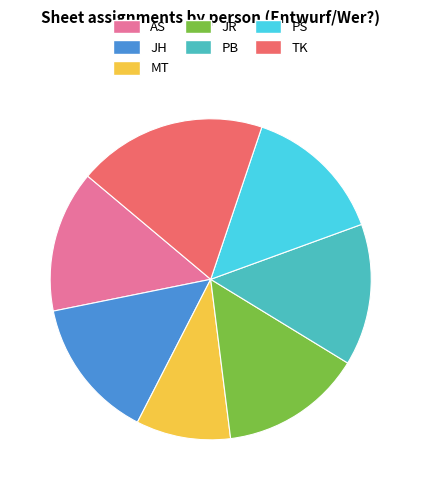

Which has a higher value, TK or JR?

TK